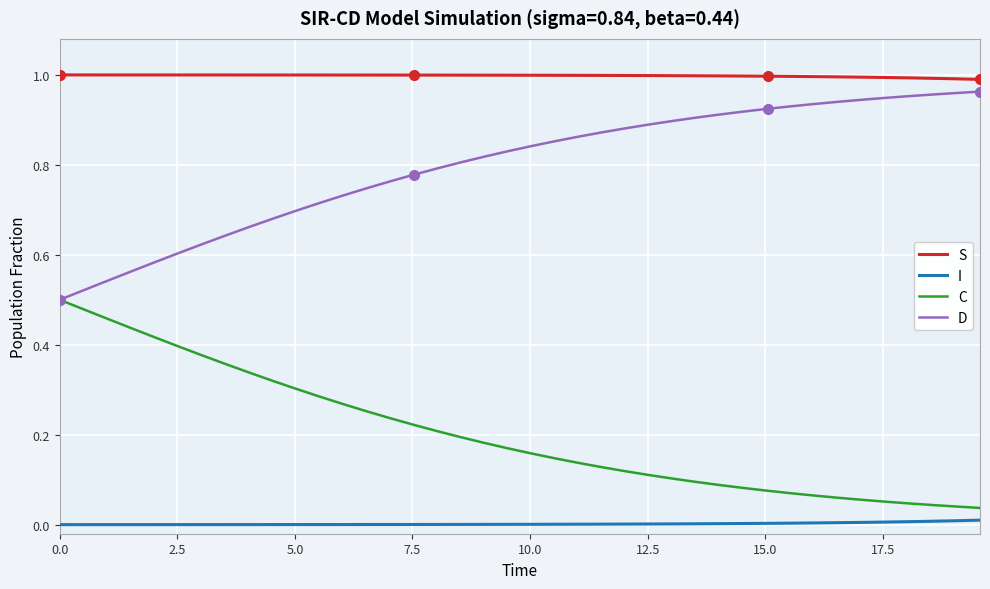

How many series are shown in this chart?

4